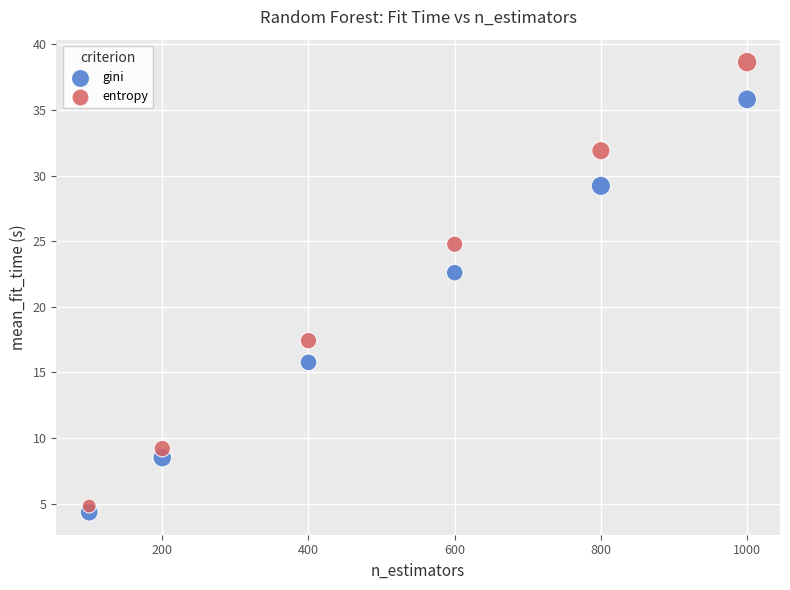

Across all series, what Y value is closest to 21?

22.6